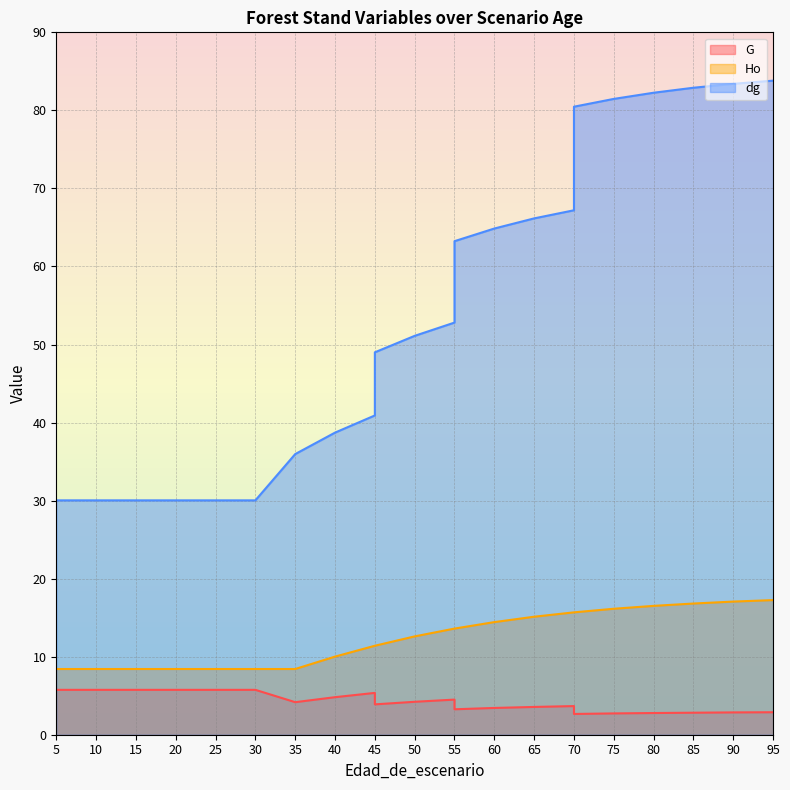

At which category does the chart reach its minimum across all series?

70